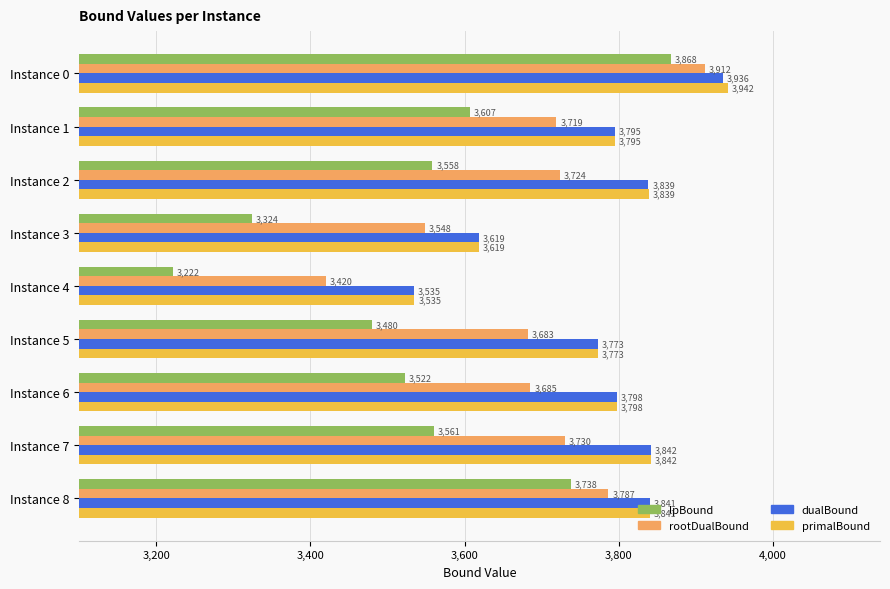

Is it true that lpBound equals 3868.0 at Instance 0?

True